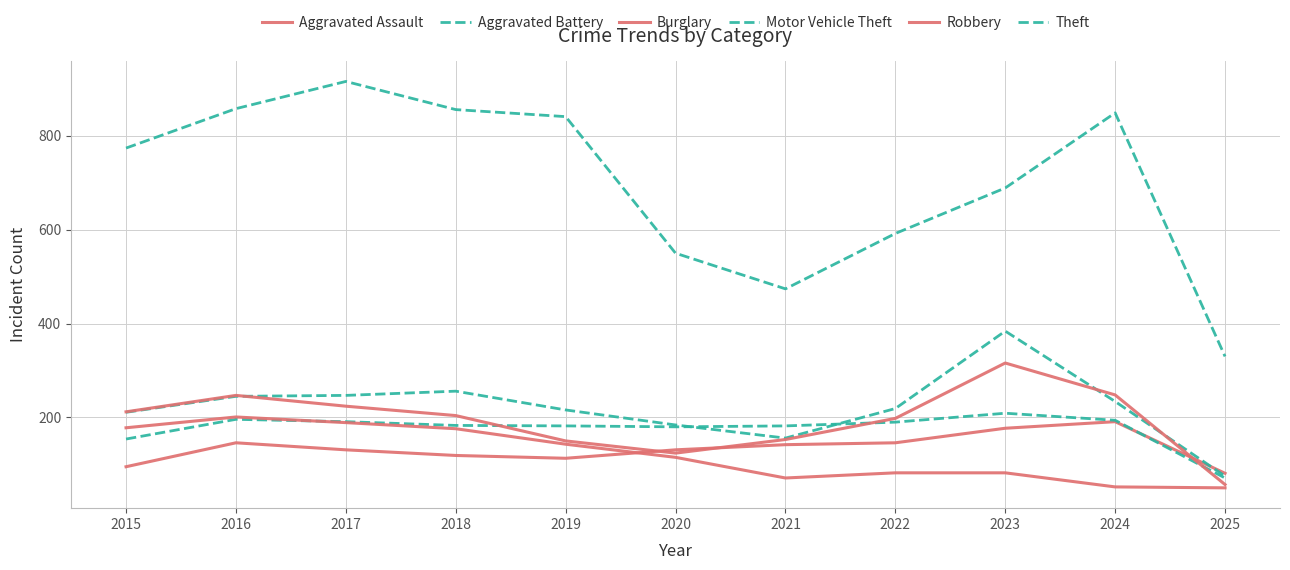

What is the smallest value displayed?

50